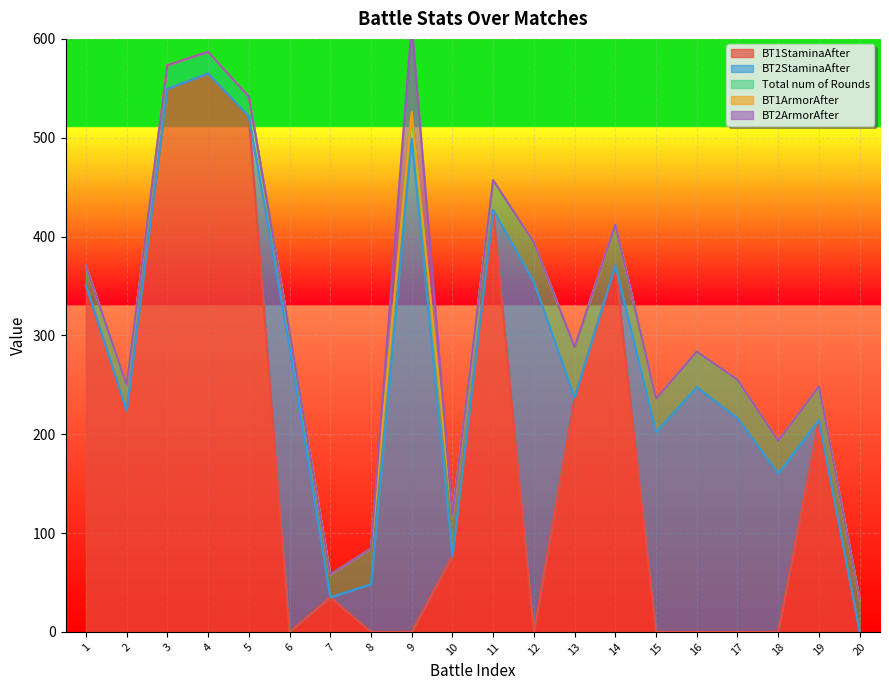

True or false: Total num of Rounds has more than 2 interior local peaks.

True